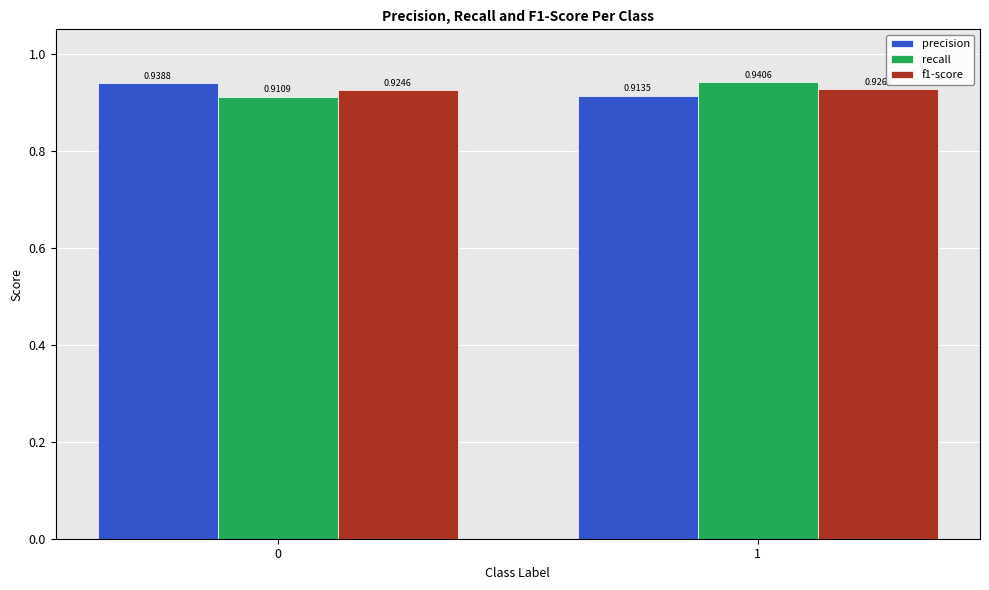

What is the sum of all precision values?

1.9